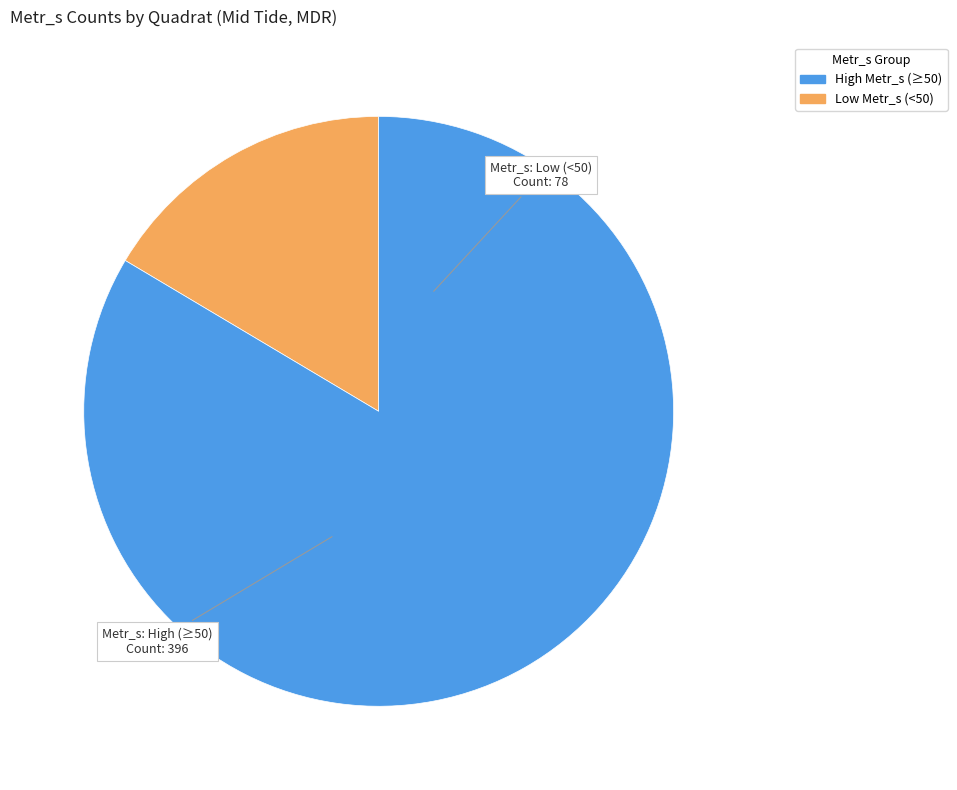

Count the number of slices in the pie.

2